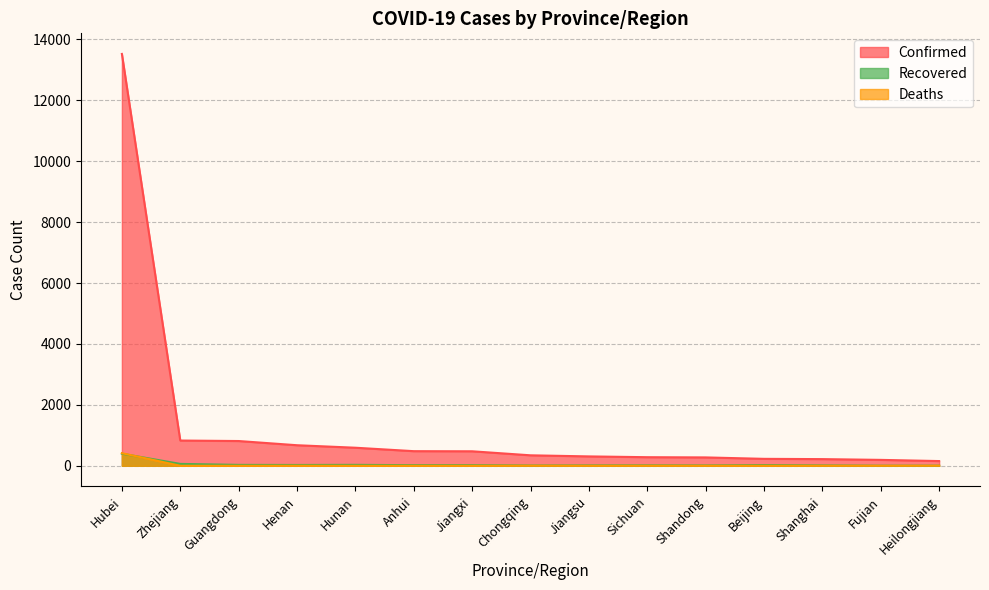

True or false: Confirmed and Deaths intersect in this chart.

False